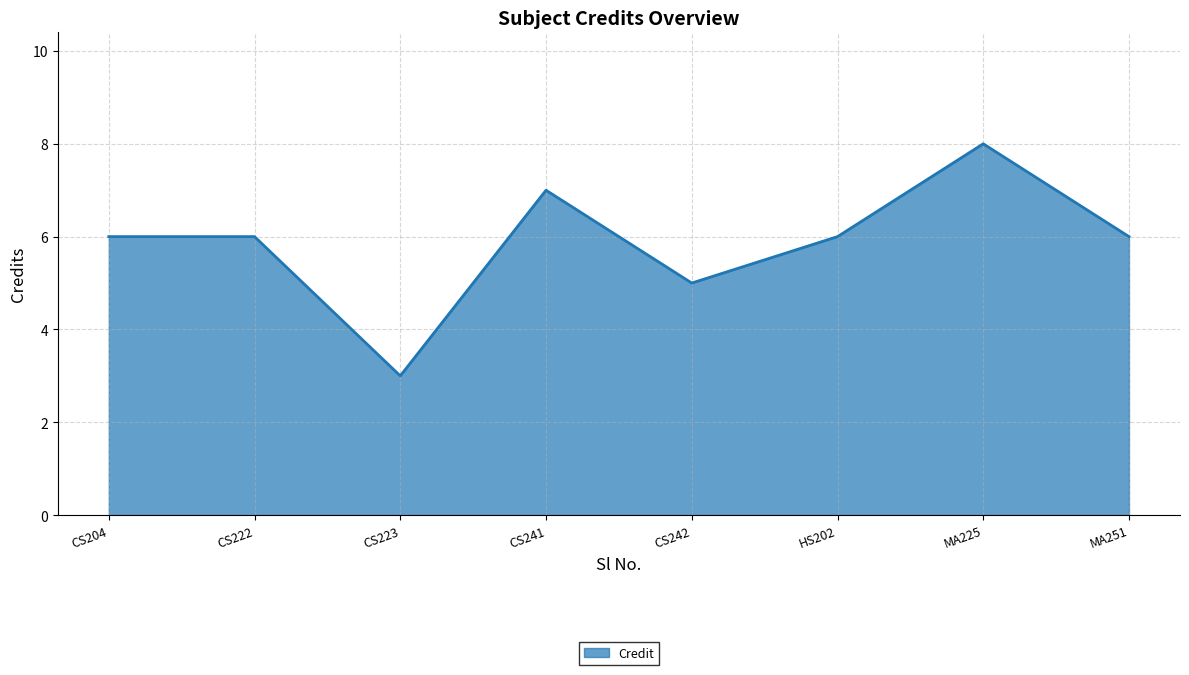

The value at CS223 is 3. True or false?

True